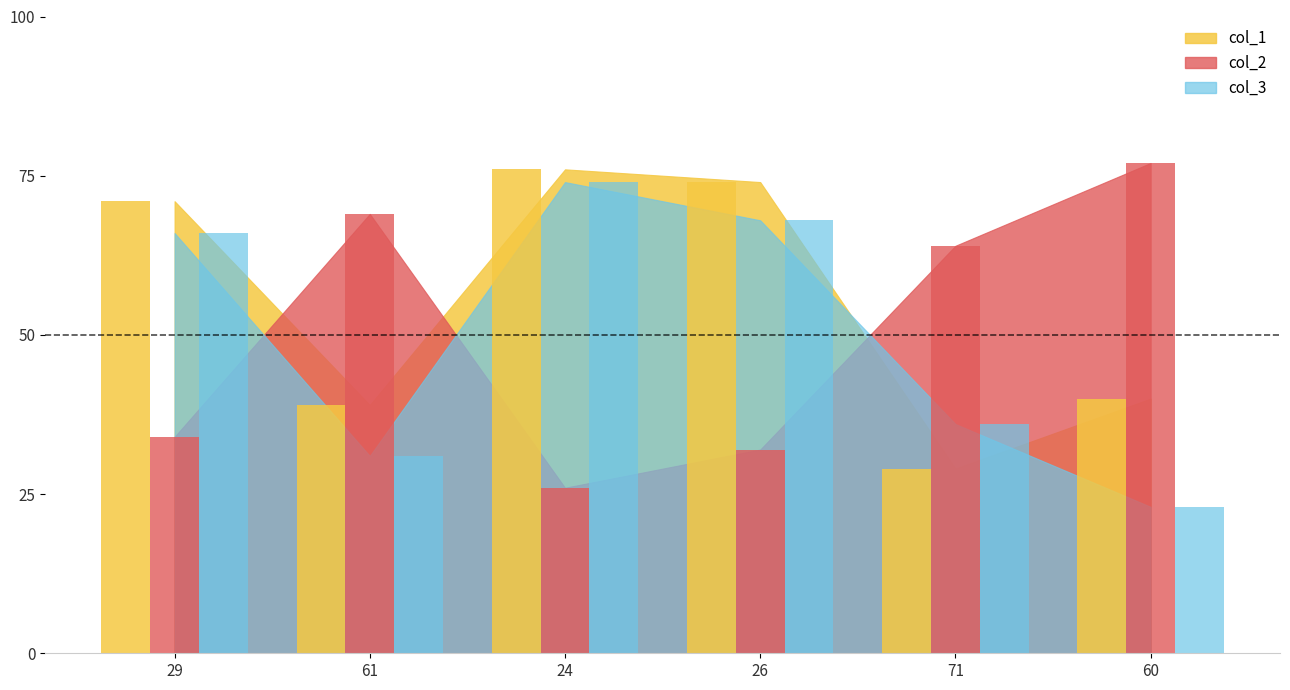

Where is col_2 nearest to the value 51?

71